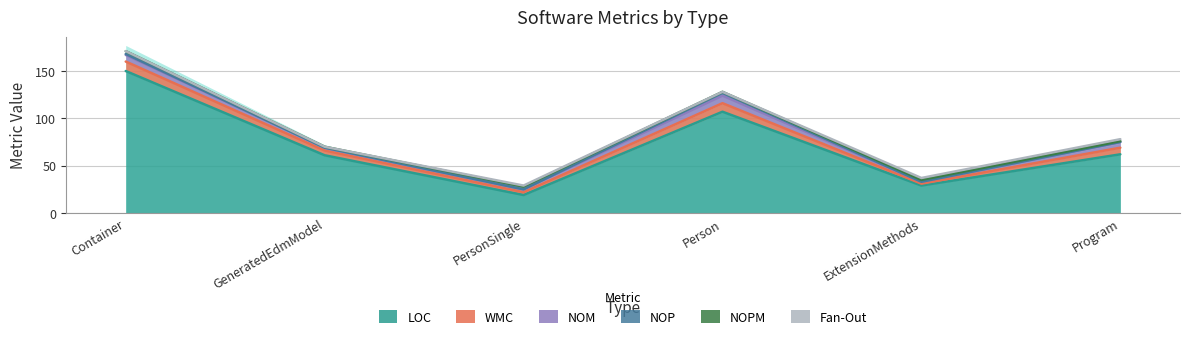

Does the chart have visible grid lines?

Yes